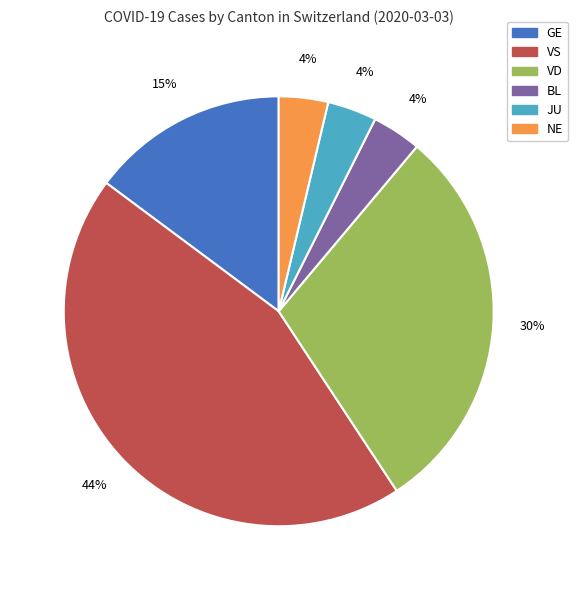

Is there a majority slice in this chart?

No